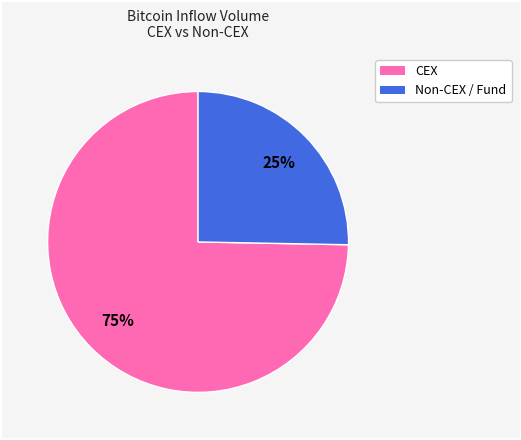

Is there a majority slice in this chart?

Yes